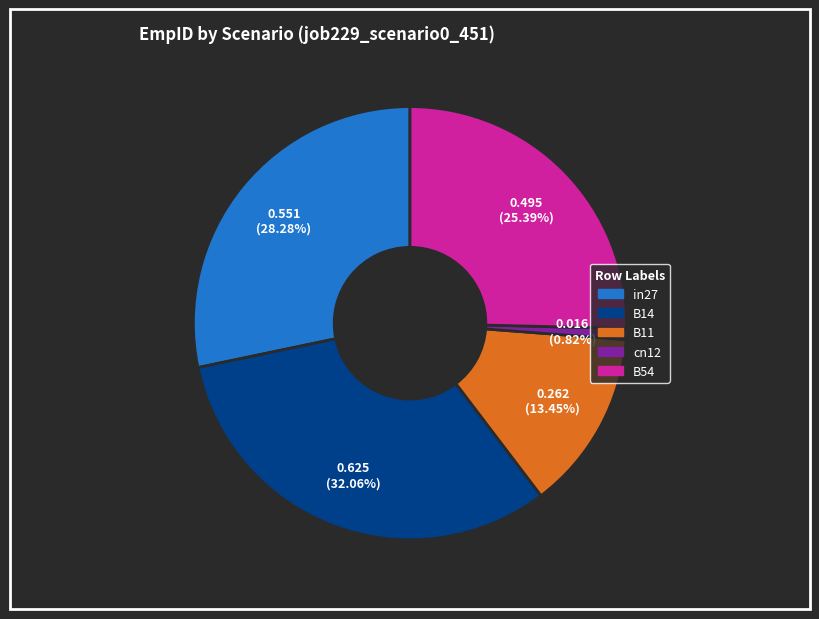

How many slices are in this pie chart?

5